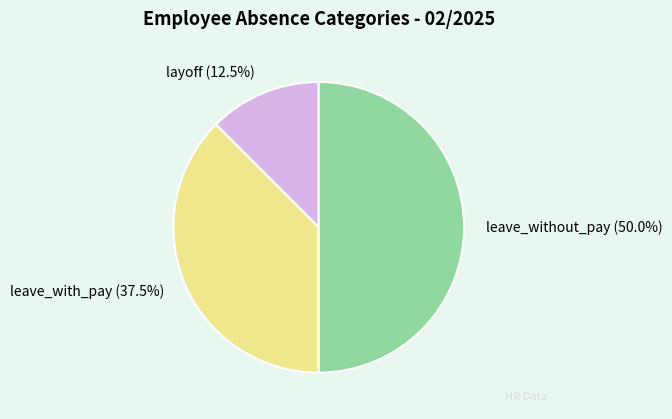

Which has a higher value, leave_without_pay (50.0%) or leave_with_pay (37.5%)?

leave_without_pay (50.0%)